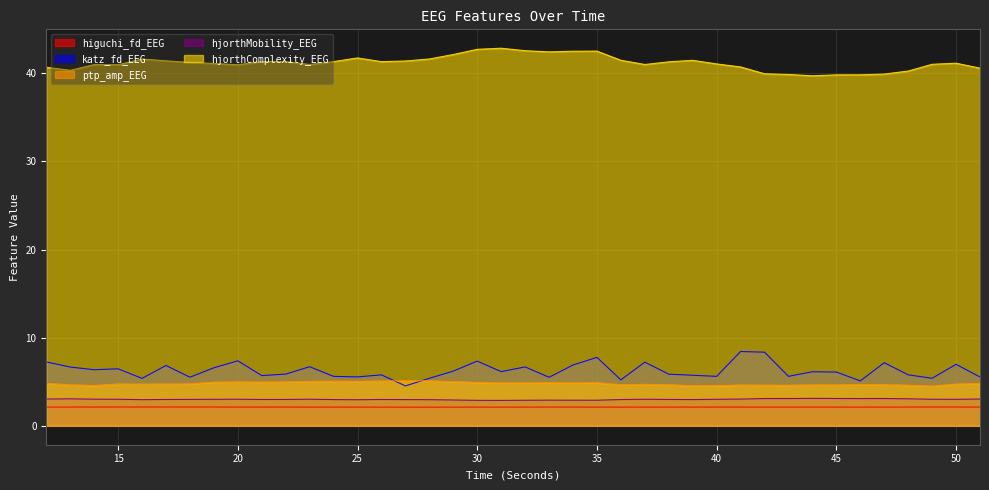

What is the sum of the ptp_amp_EEG values at 40 and 50?

9.3